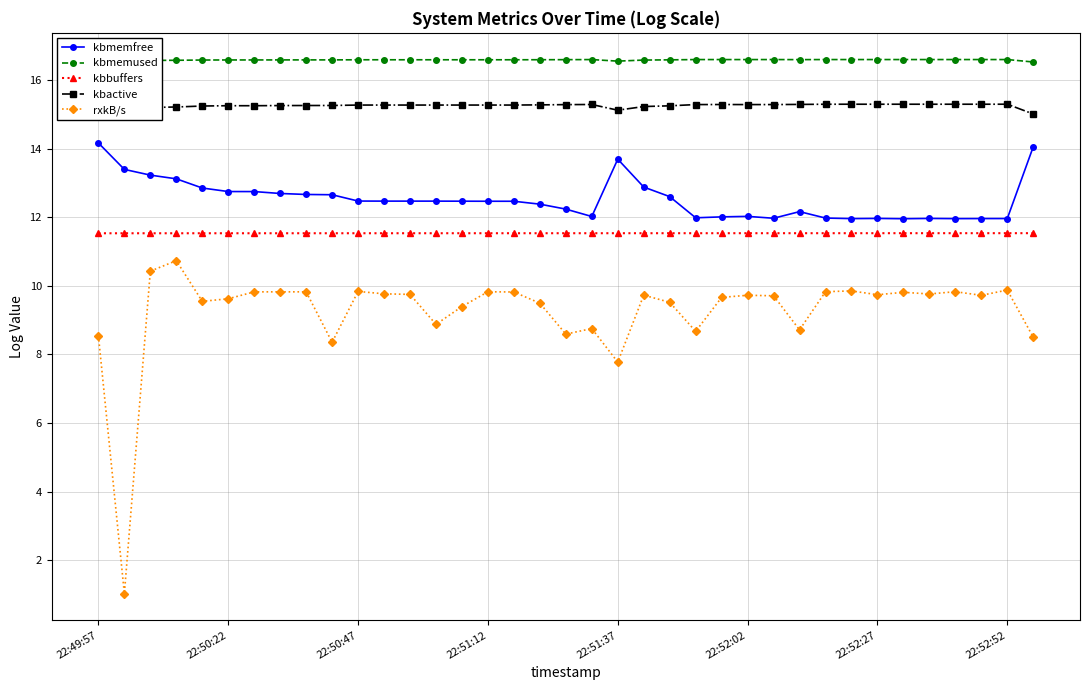

At which label is rxkB/s closest to 5?

22:51:37